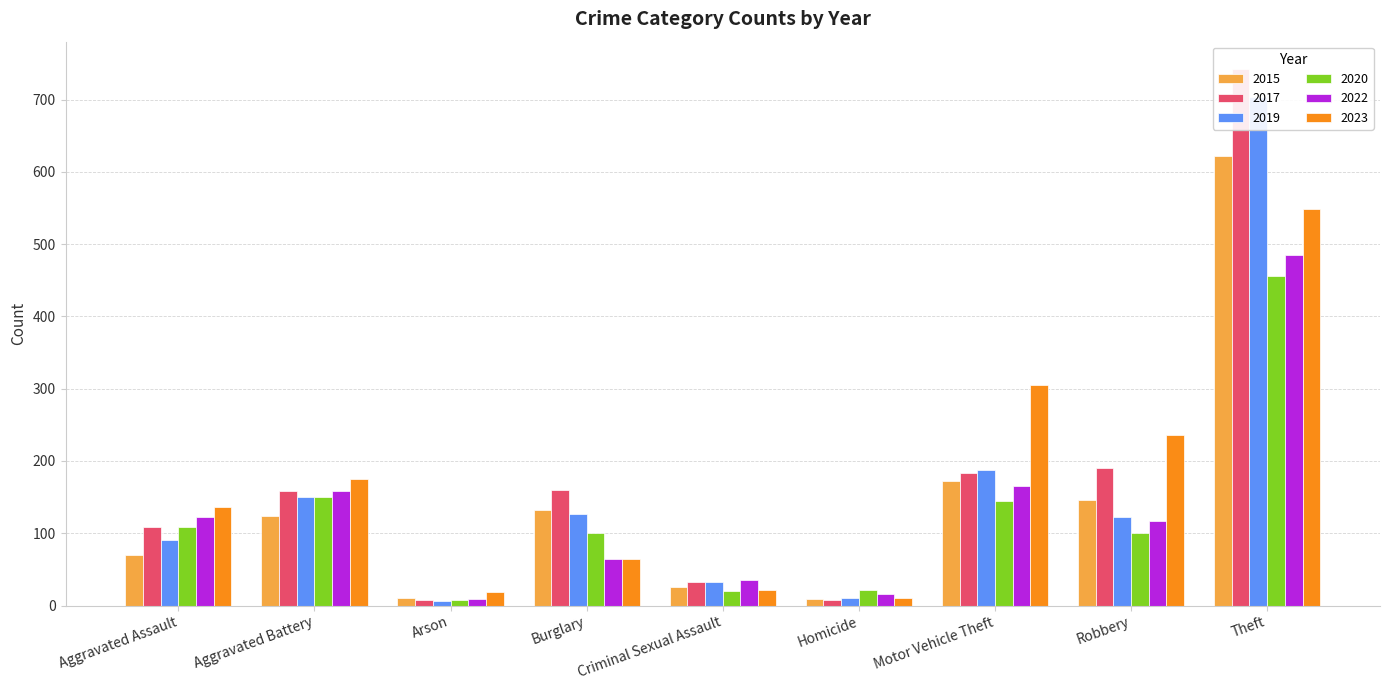

Read the 2022 value at Aggravated Assault, to the nearest 5.

120